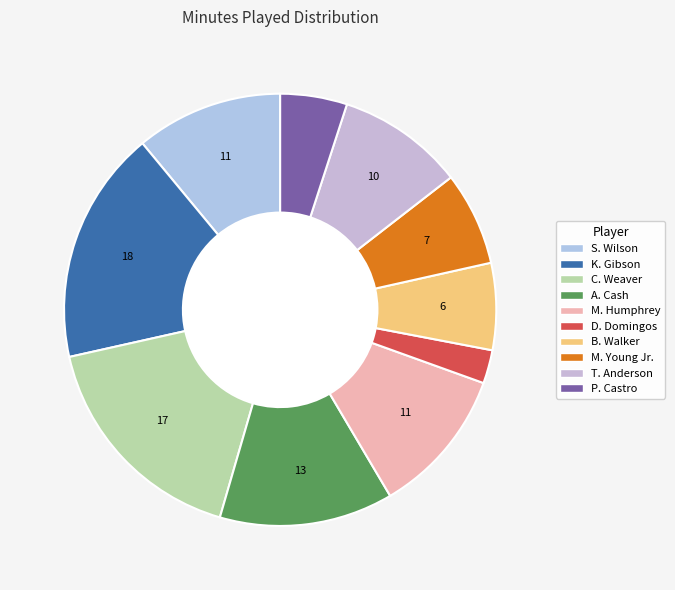

Between A. Cash and C. Weaver, which is larger?

C. Weaver